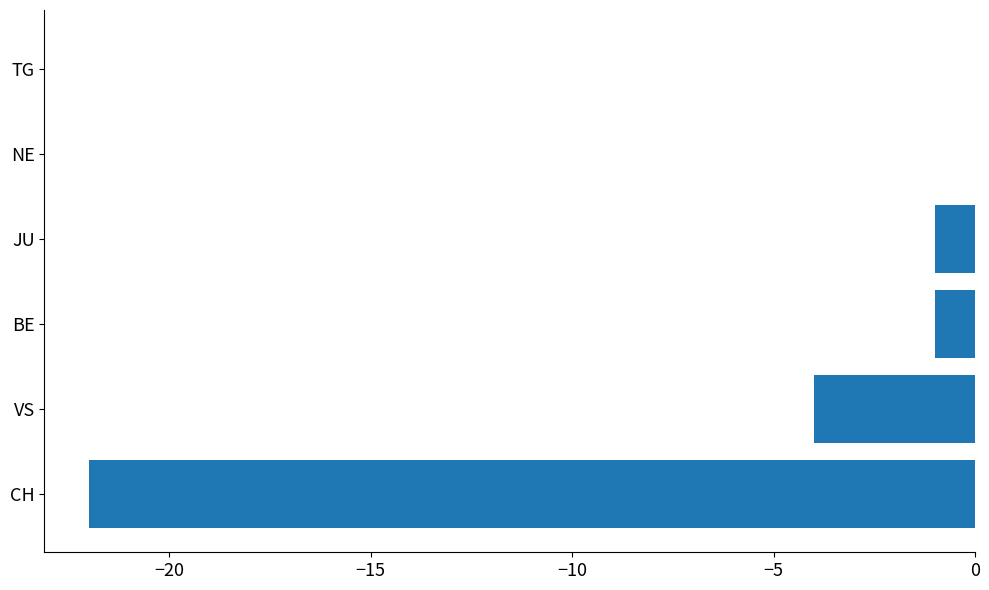

Reading bottom to top, transcribe all the data shown in this chart.

CH=-22	VS=-4	BE=-1	JU=-1	NE=0	TG=0